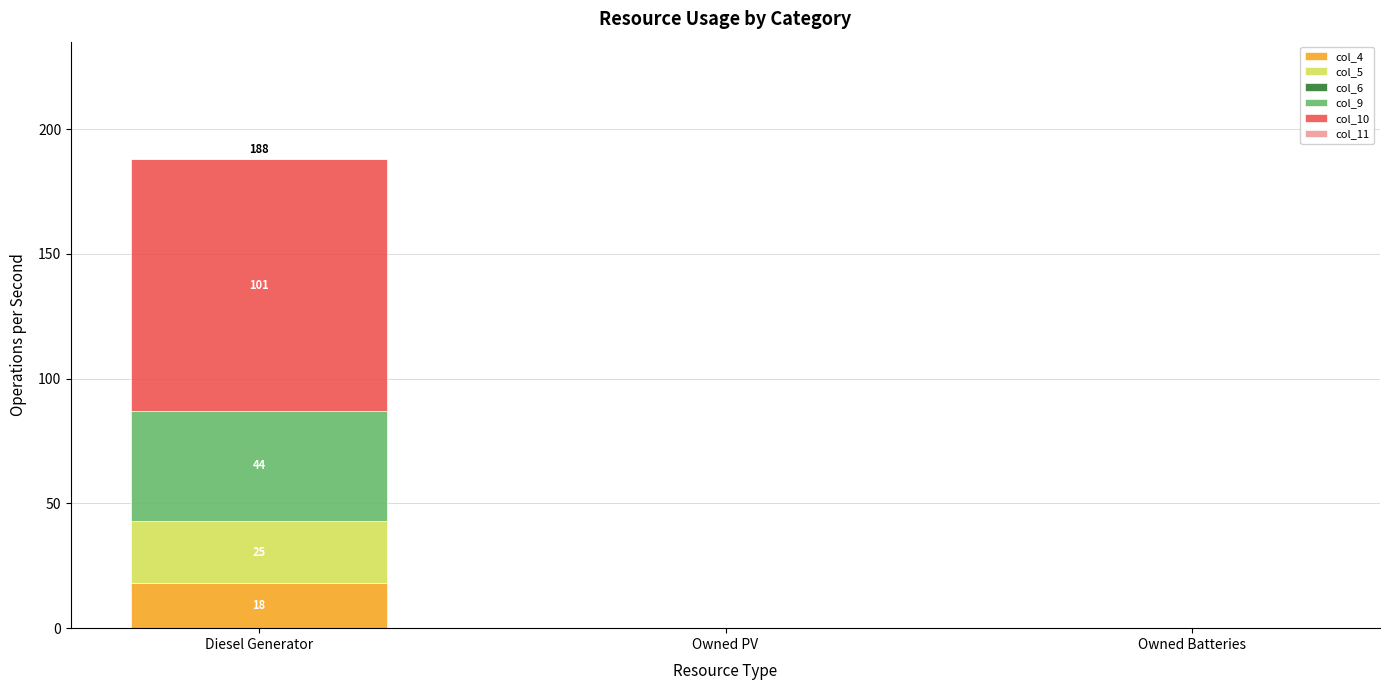

At which label does col_4 reach its peak?

Diesel Generator